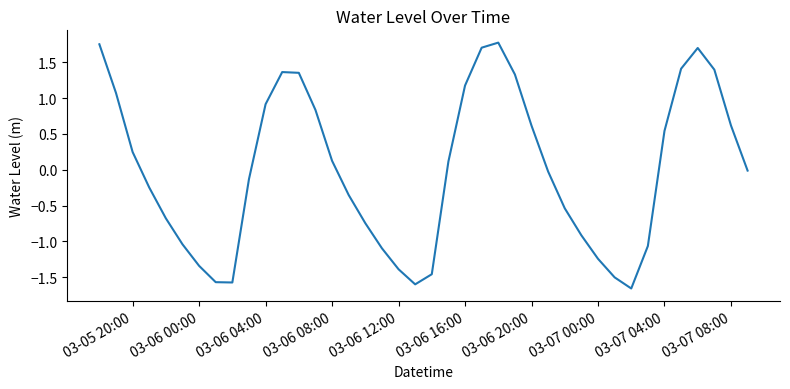

What is the difference between the maximum and minimum values?

3.4